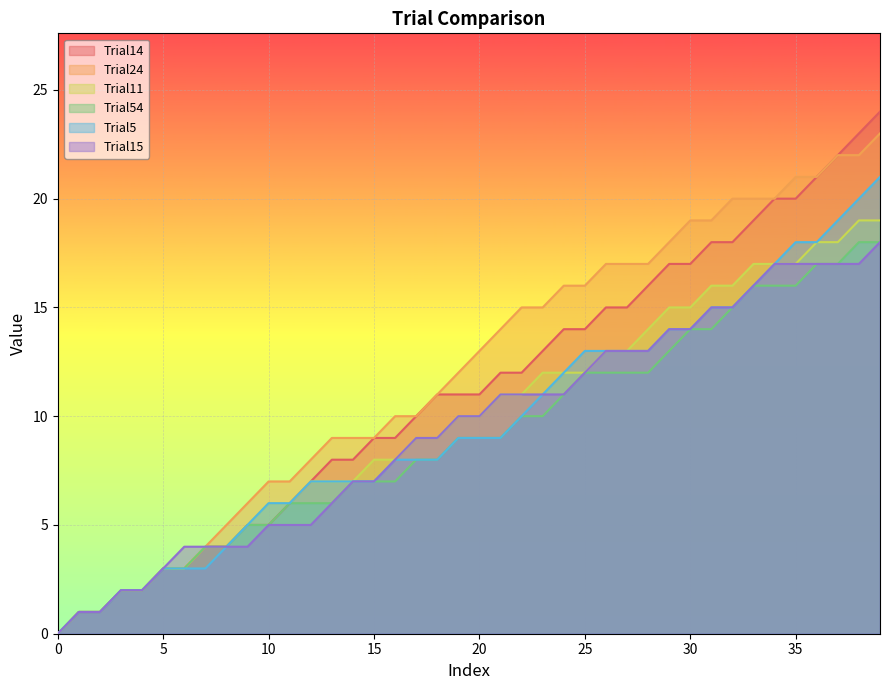

Rank the series by their maximum value, from highest to lowest.

Trial14, Trial24, Trial5, Trial11, Trial54, Trial15